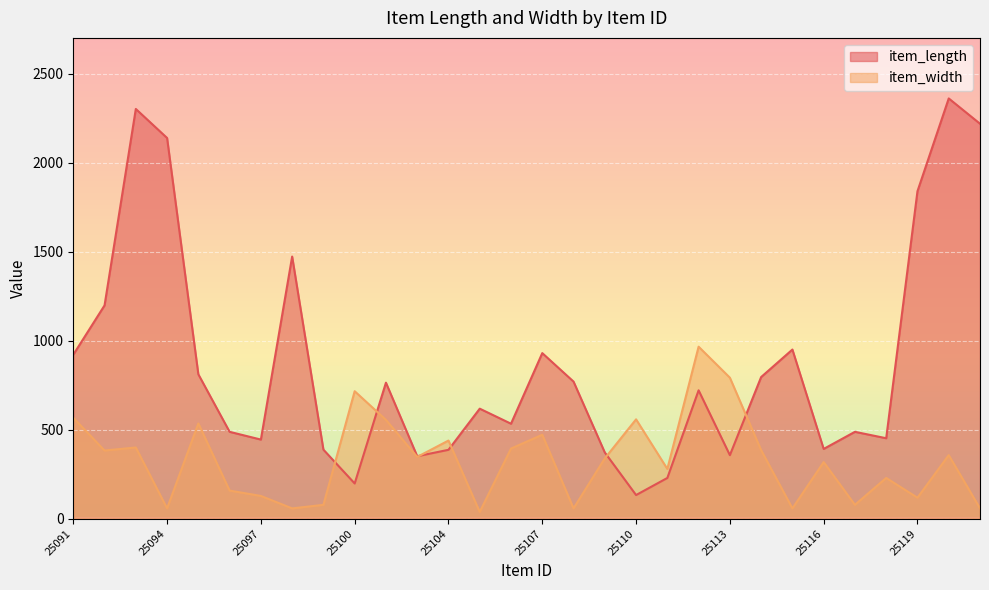

How many interior local peaks does the item_length series have?

9